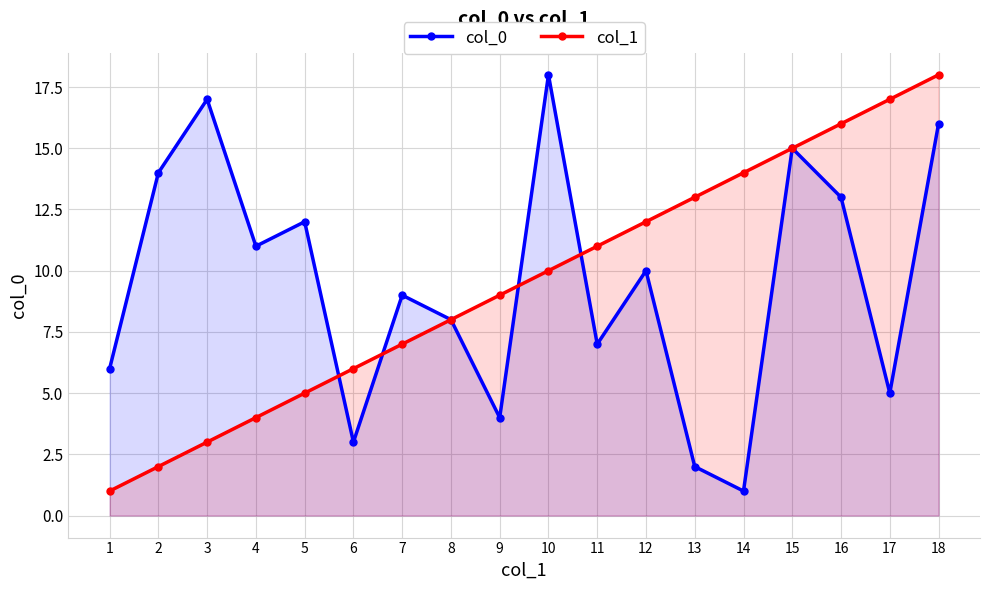

What is the sum of the col_1 values at 16 and 6?

22